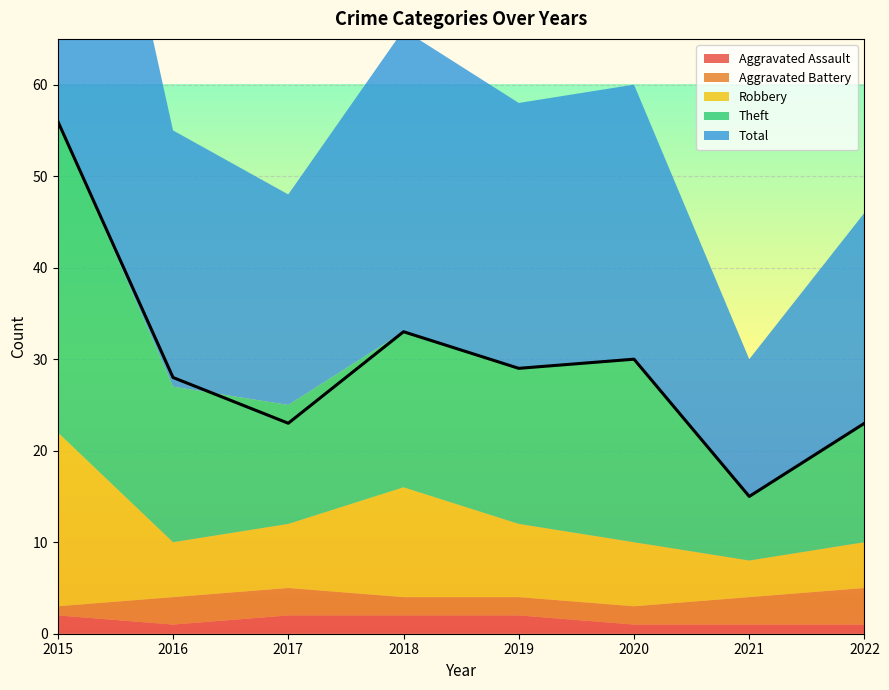

The value of Aggravated Battery at 2015 is 2. True or false?

False